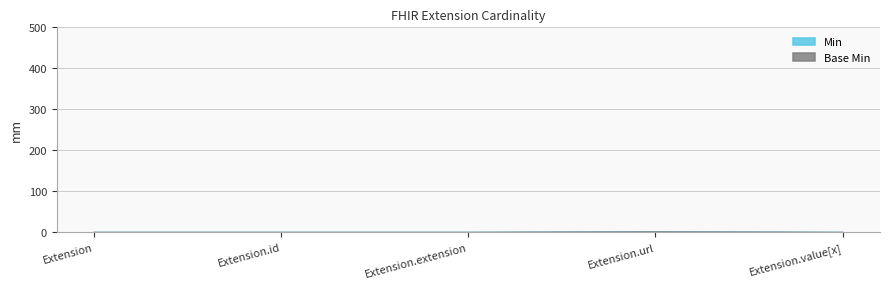

What is the sum of all Min values?

1